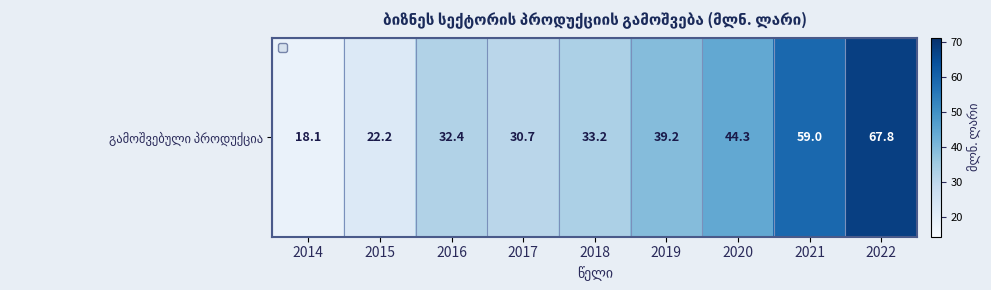

What is the ratio of the value at 2020 to the value at 2018?

1.3